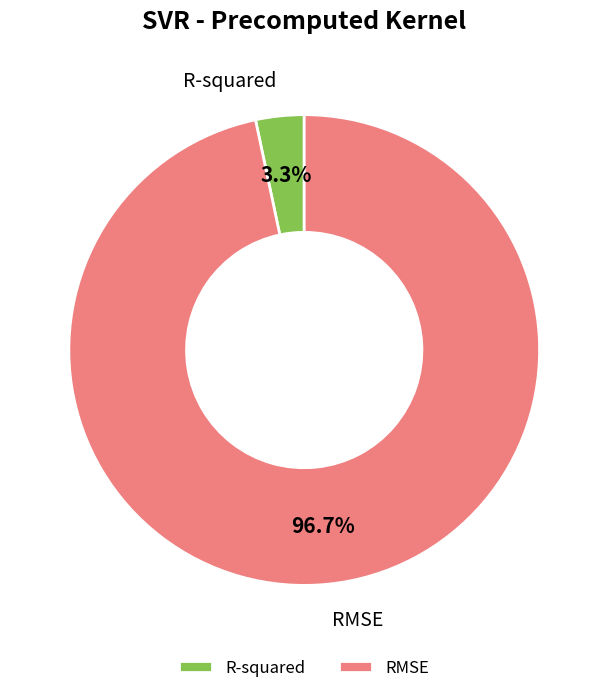

To the nearest percent, what percentage of the pie is RMSE?

97%